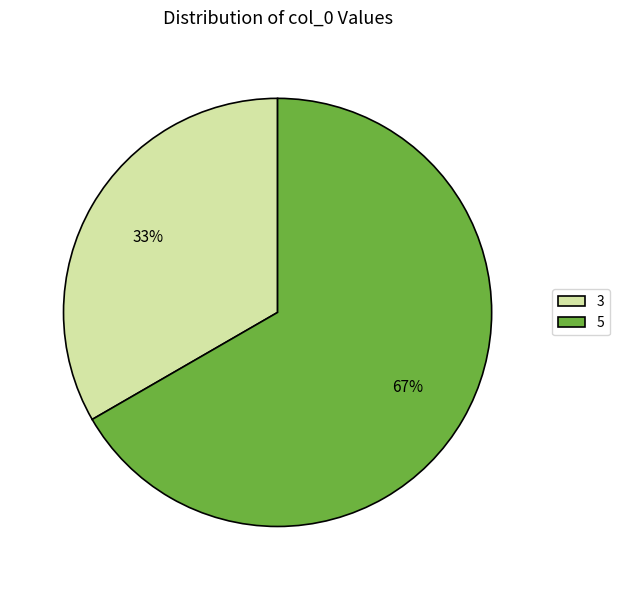

Combined, do 3 and 5 account for over 50%?

Yes